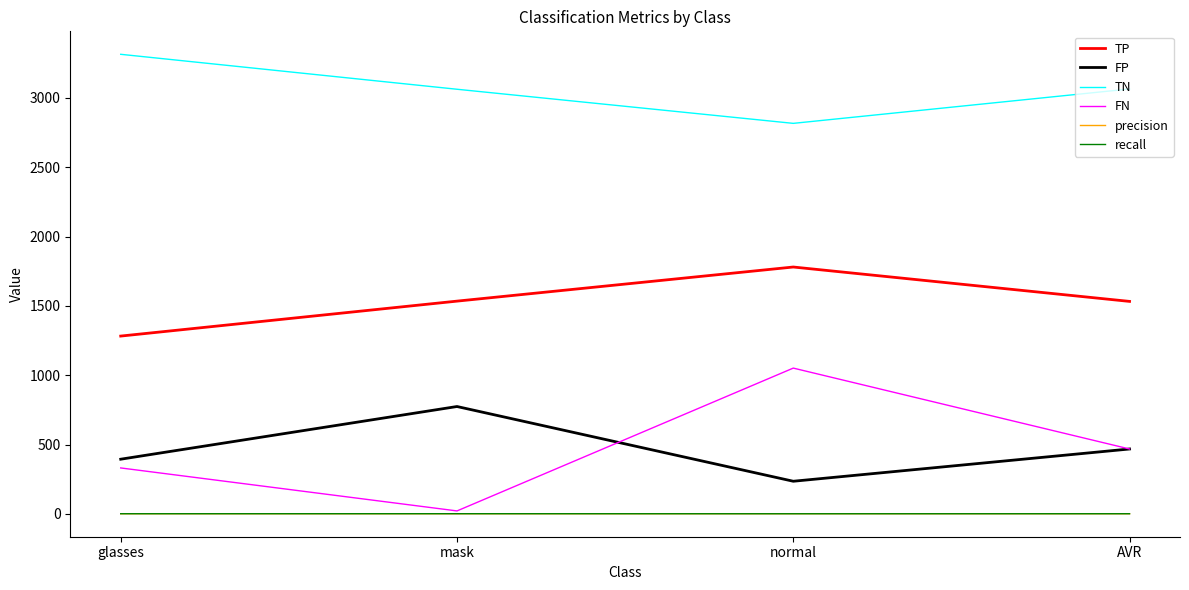

What is the average value of the FP series?

467.7